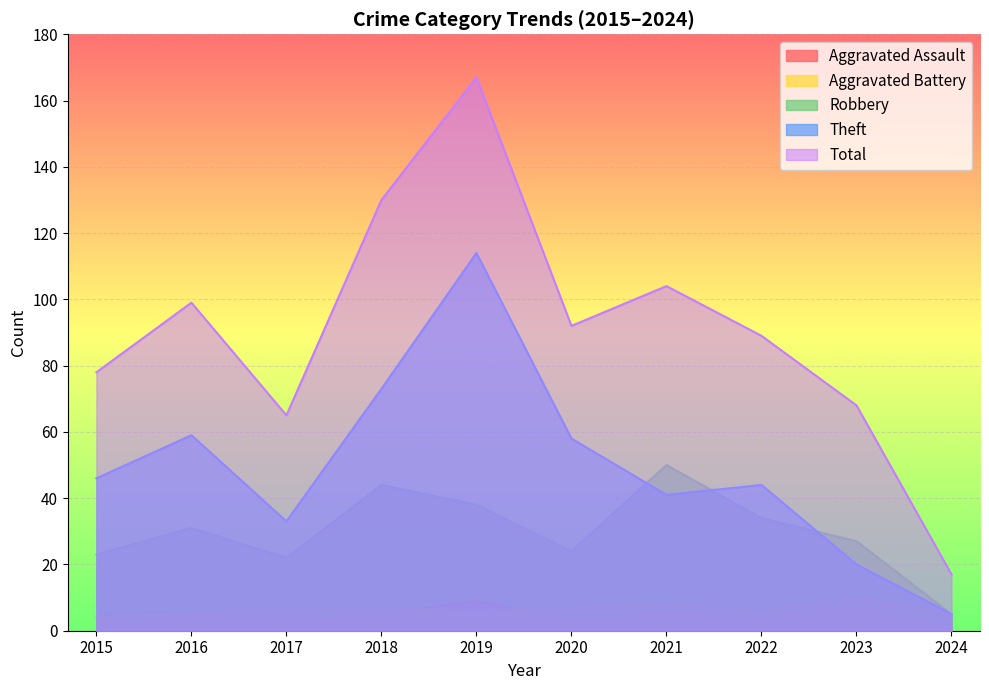

List the labels in order of Theft value, largest first.

2019, 2018, 2016, 2020, 2015, 2022, 2021, 2017, 2023, 2024